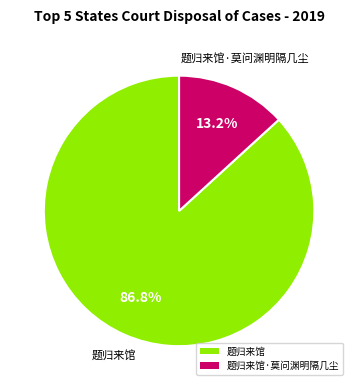

True or false: 题归来馆 accounts for 92% of the total.

False